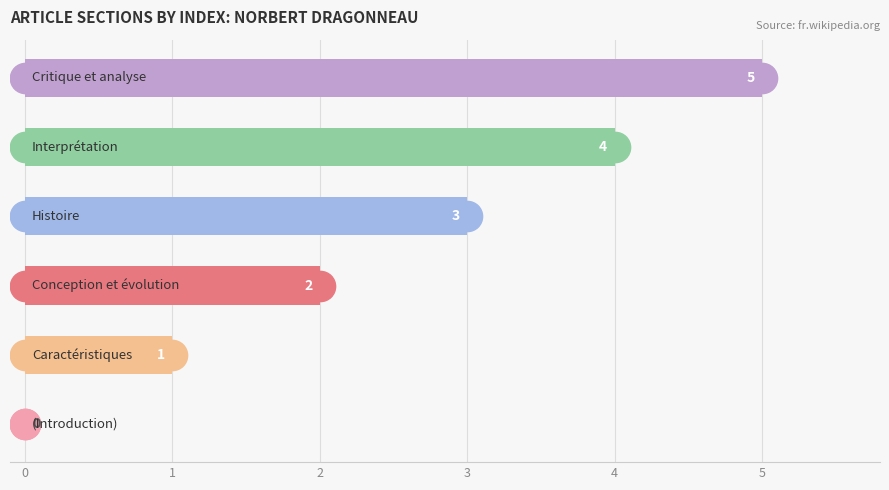

How many series are shown in this chart?

1